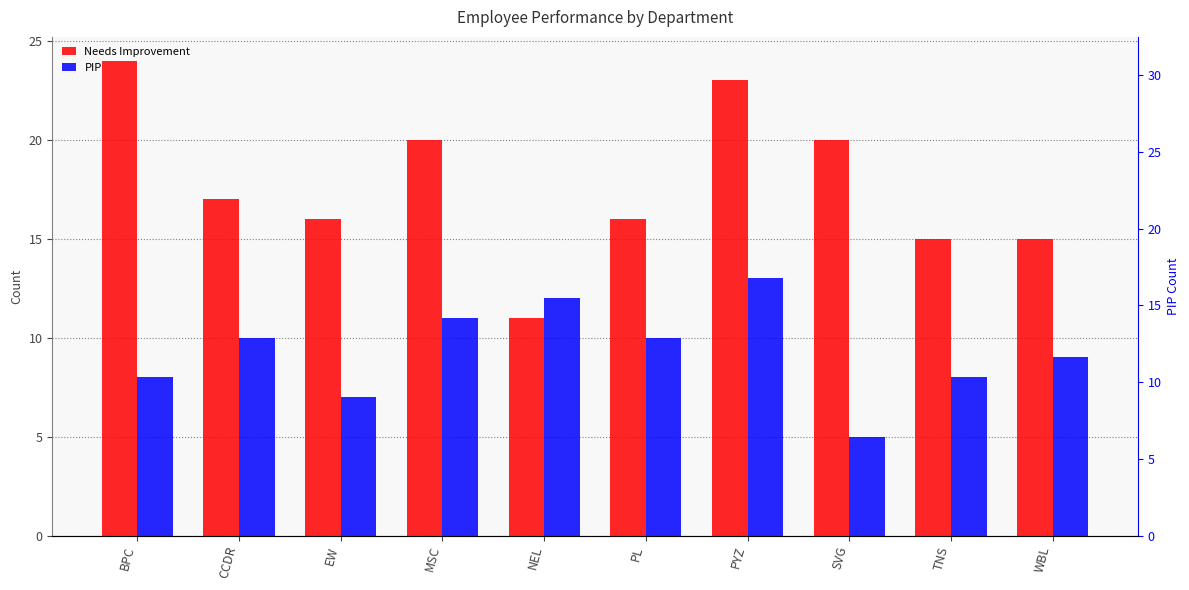

What is the difference between the second highest and second lowest values in the Needs Improvement series?

8